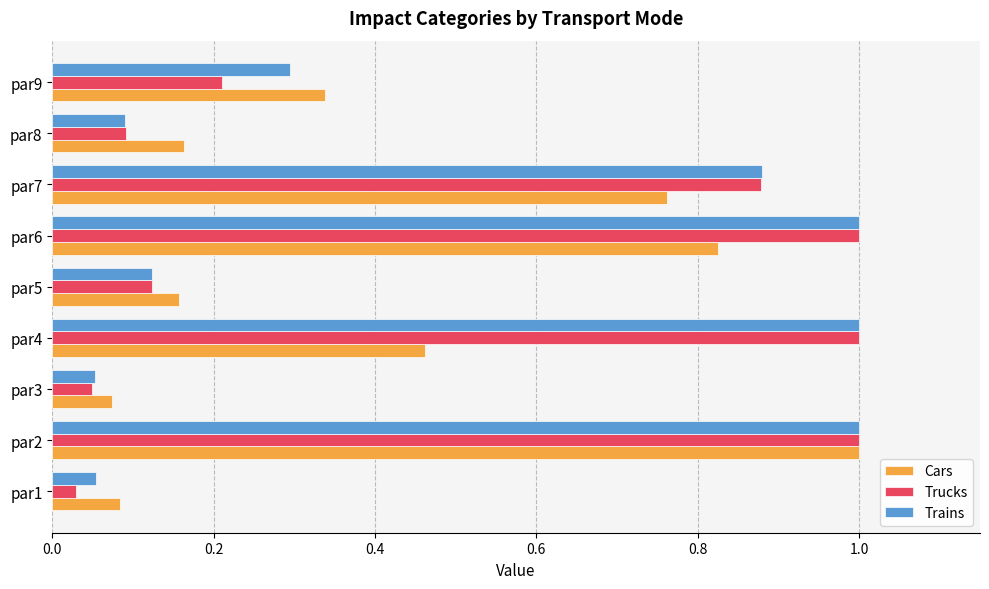

Is it true that Trains equals 0.3 at par9?

True